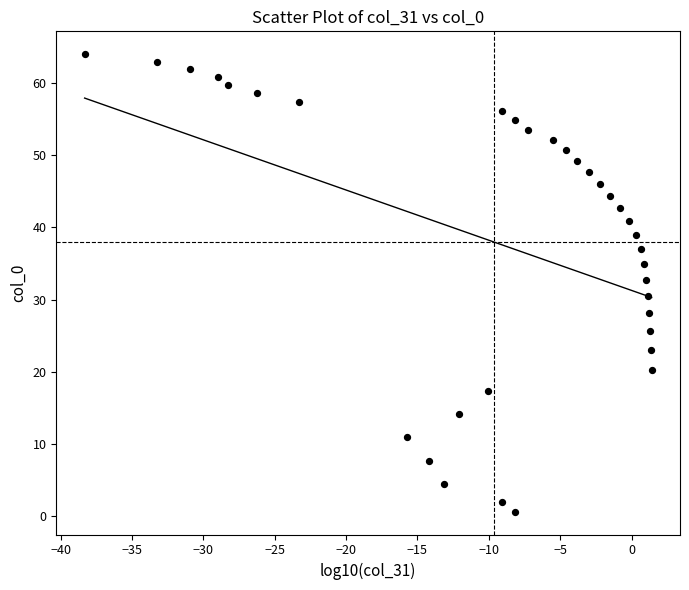

What Y value in the scatter plot is closest to 32?

32.7